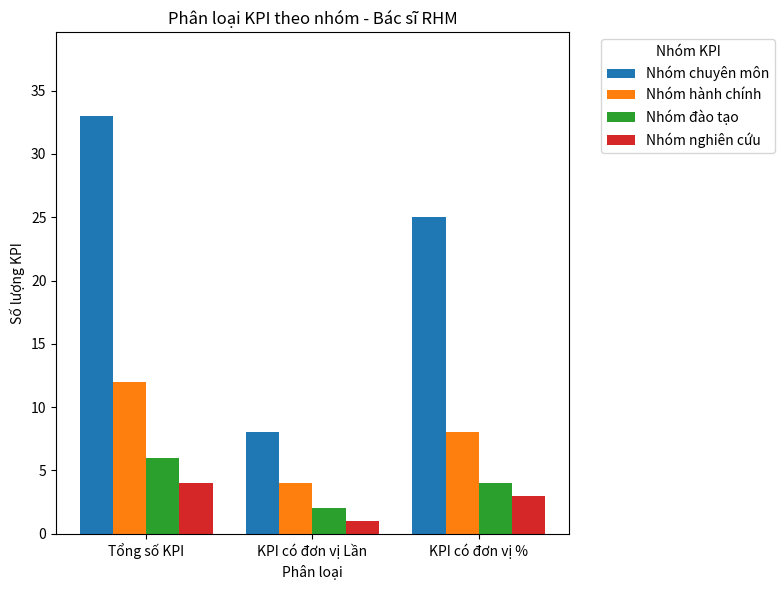

True or false: Nhóm đào tạo has a value of 7 at KPI có đơn vị %.

False